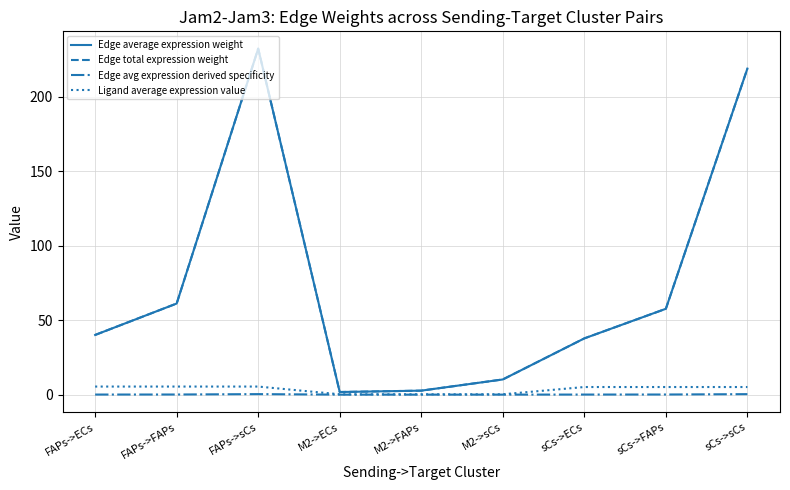

How many interior local peaks does the Edge average expression weight series have?

1